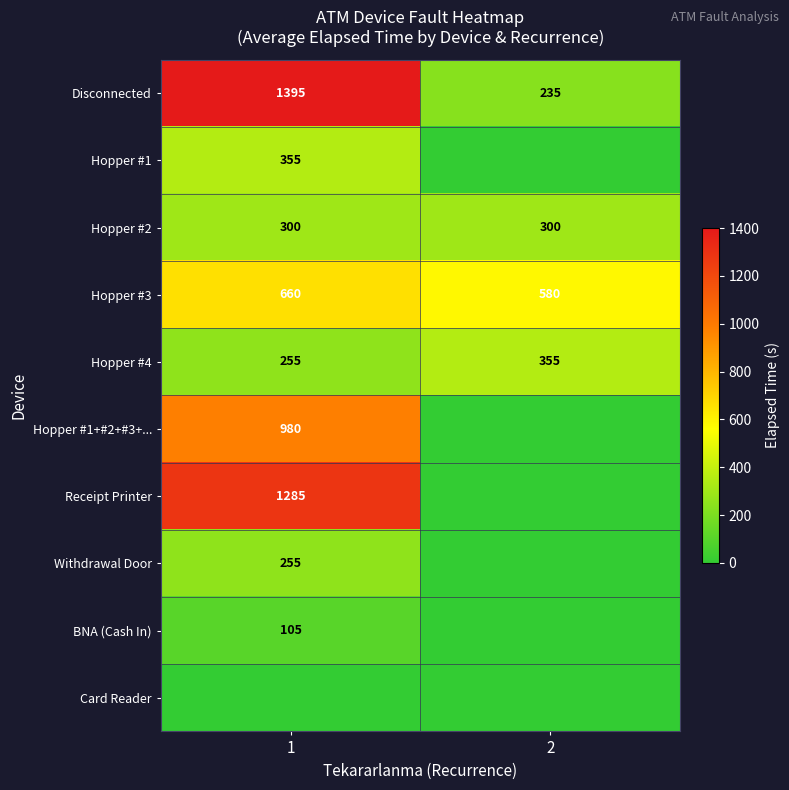

Which has a higher value, 2 or 1?

1